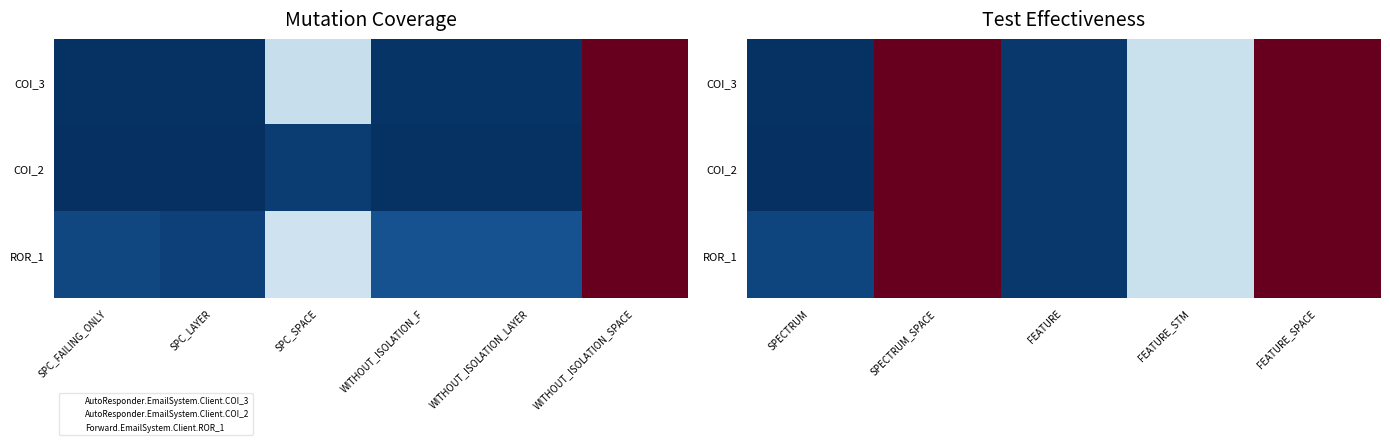

Between FEATURE_STM and FEATURE_SPACE, which series saw the biggest shift?

COI_3